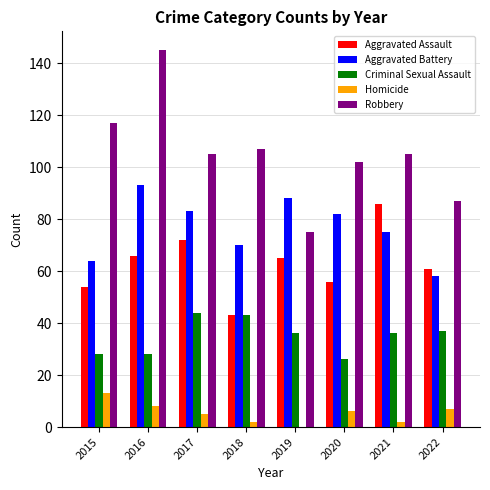

Which series has the largest total across all categories?

Robbery